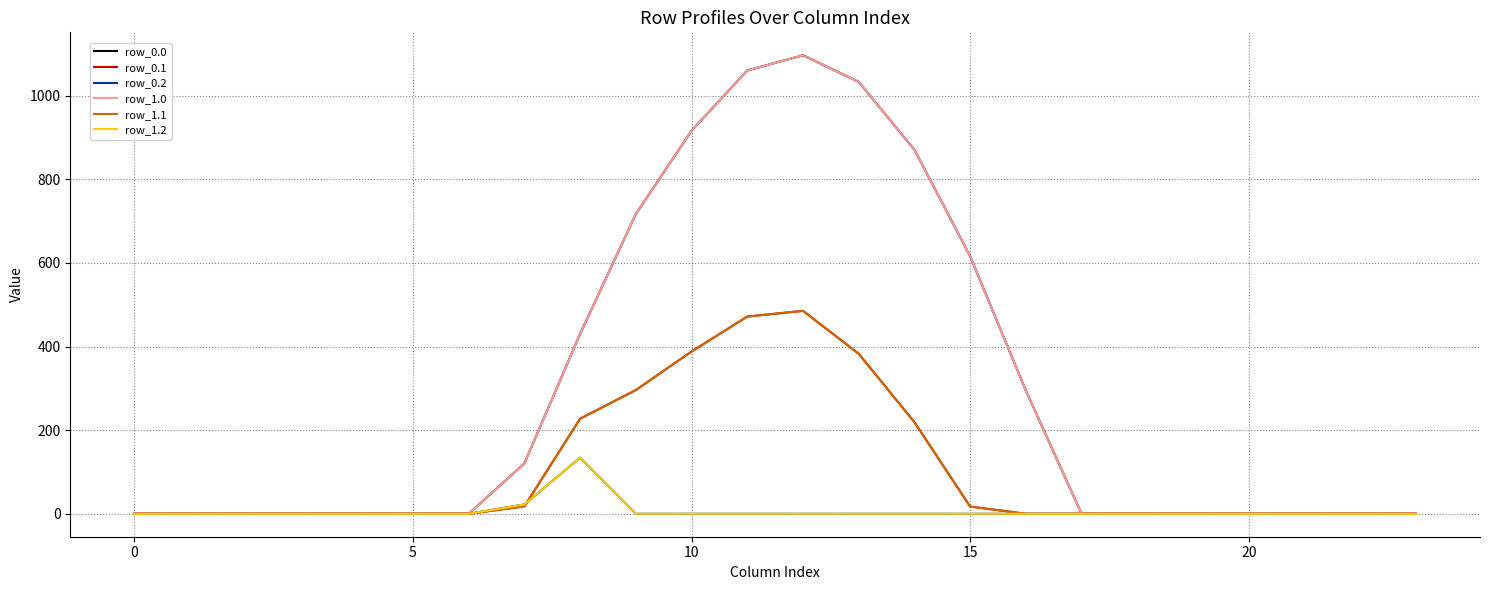

In row_1.0, how many points are higher than both neighbors (excluding endpoints)?

1